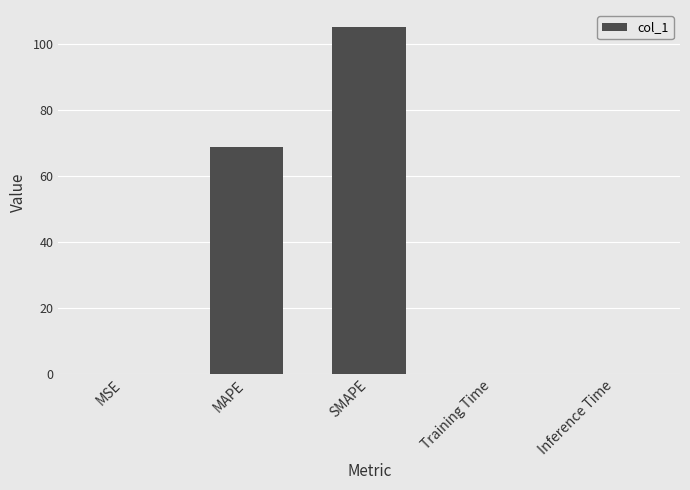

What is the average value?

34.7